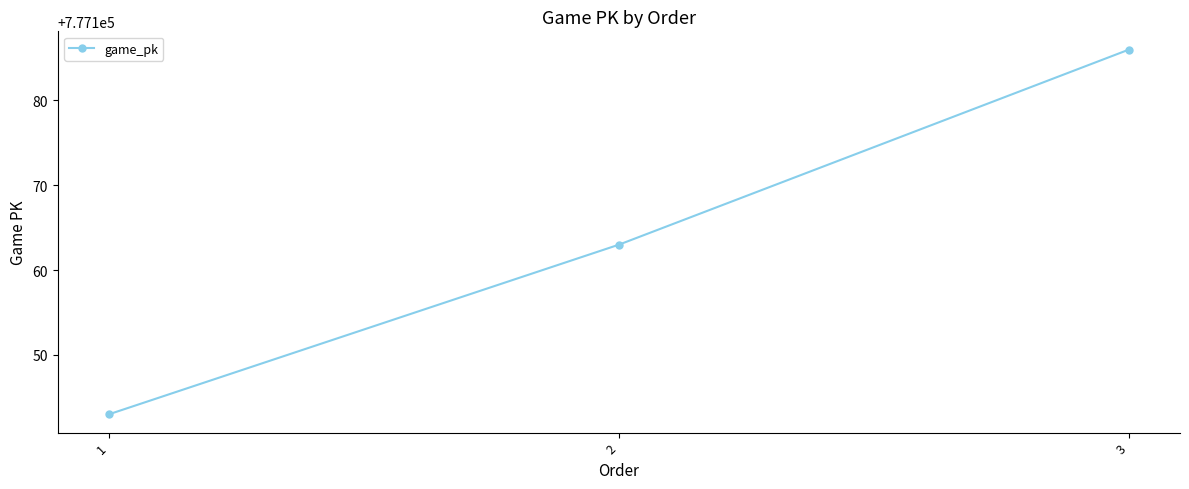

Where is the data nearest to the value 777164?

2